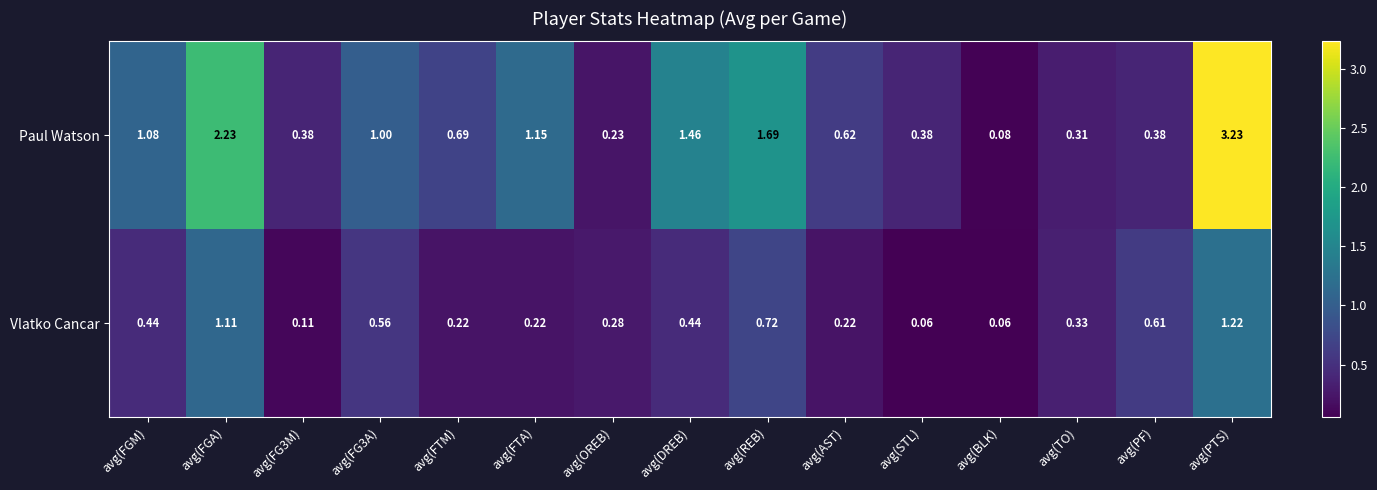

List the series in order of their peak value, lowest first.

Vlatko Cancar, Paul Watson